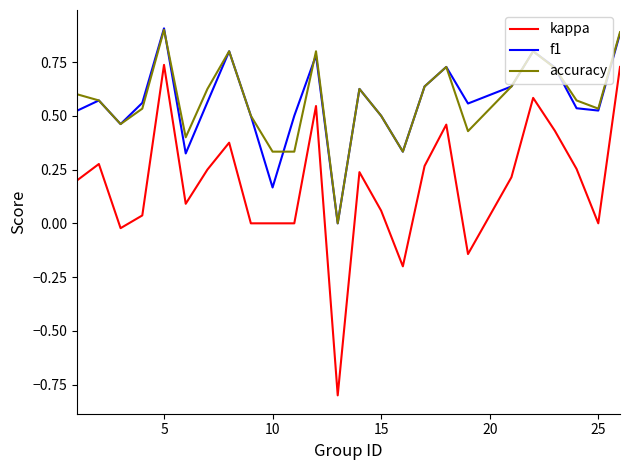

Does the chart display data point markers on the line(s)?

No